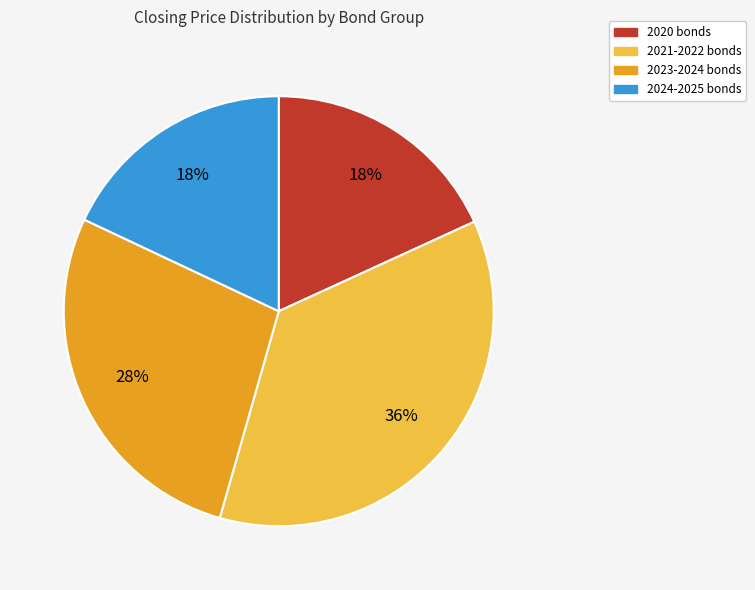

Does any single category account for the majority?

No